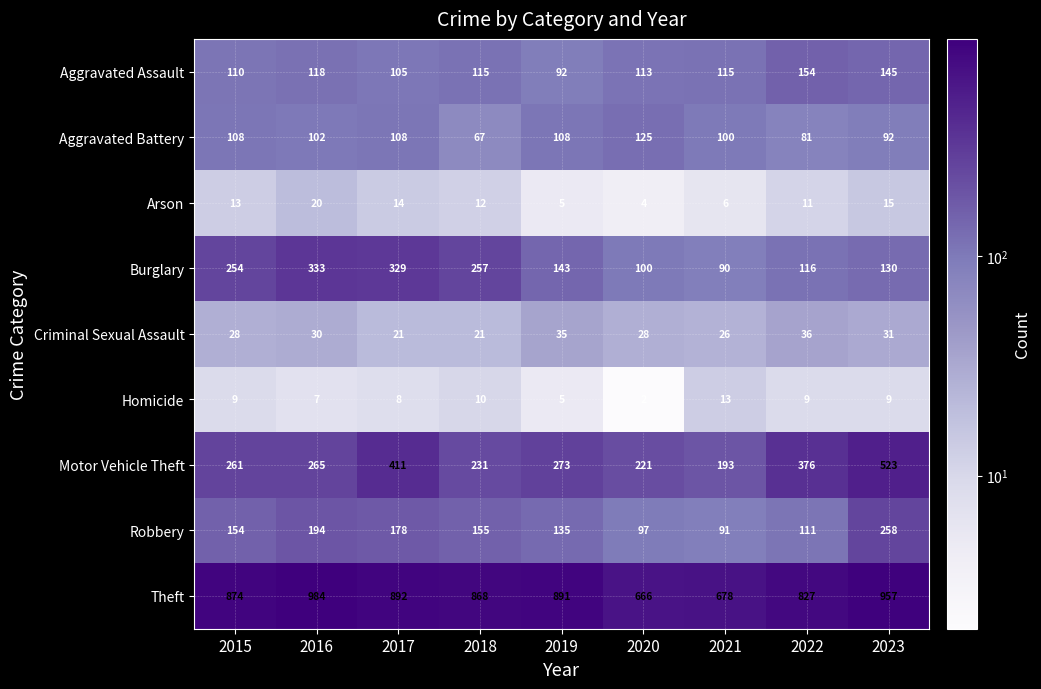

What is the total value across all series at 2023?

2160